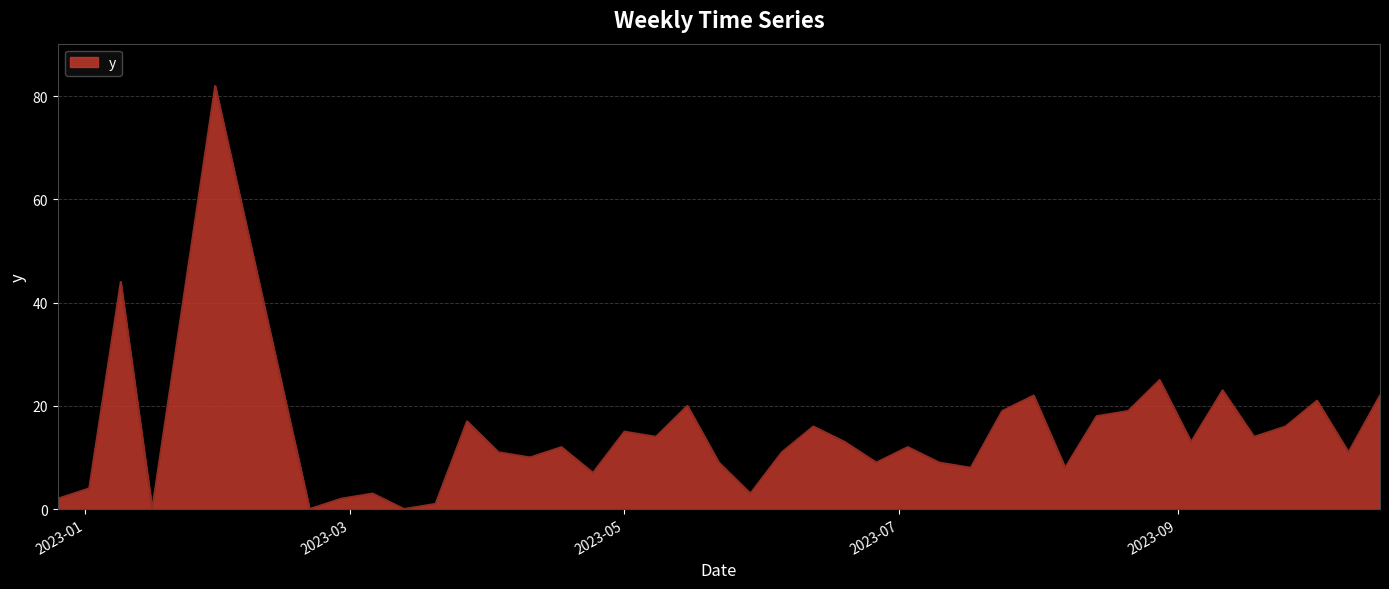

Reading left to right, list all the values displayed in this chart.

2	4	44	0	82	0	2	3	0	1	17	11	10	12	7	15	14	20	9	3	11	16	13	9	12	9	8	19	22	8	18	19	25	13	23	14	16	21	11	22